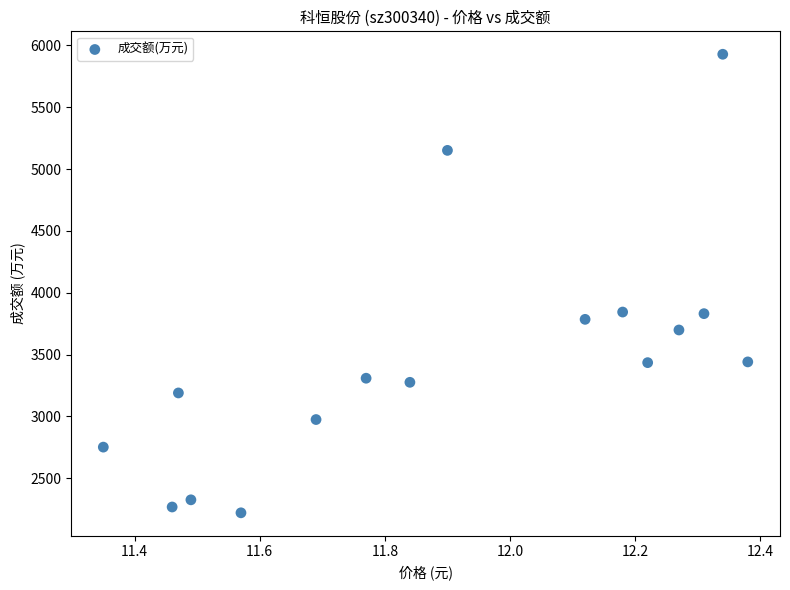

What is the range of Y values (max minus min)?

3707